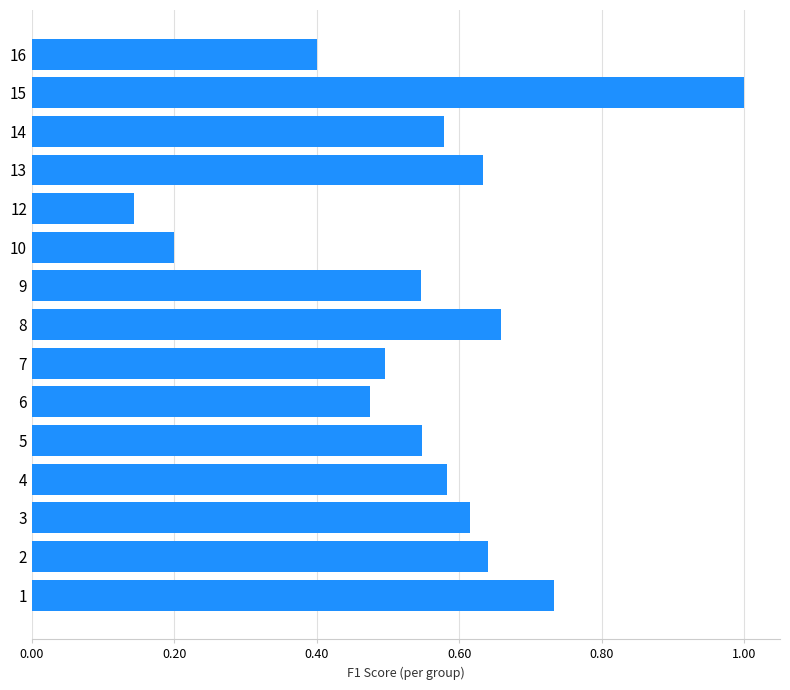

What is the sum of the values at 6 and 3?

1.1